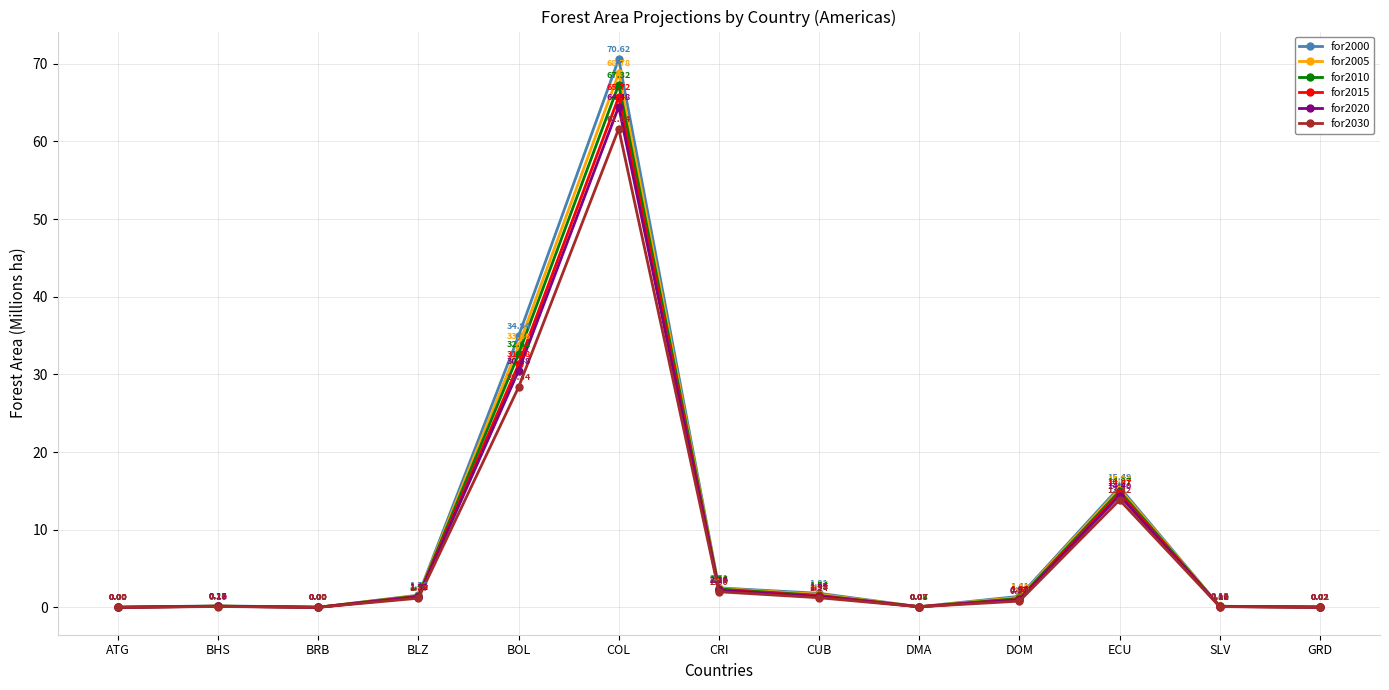

In for2005, how many points are higher than both neighbors (excluding endpoints)?

3